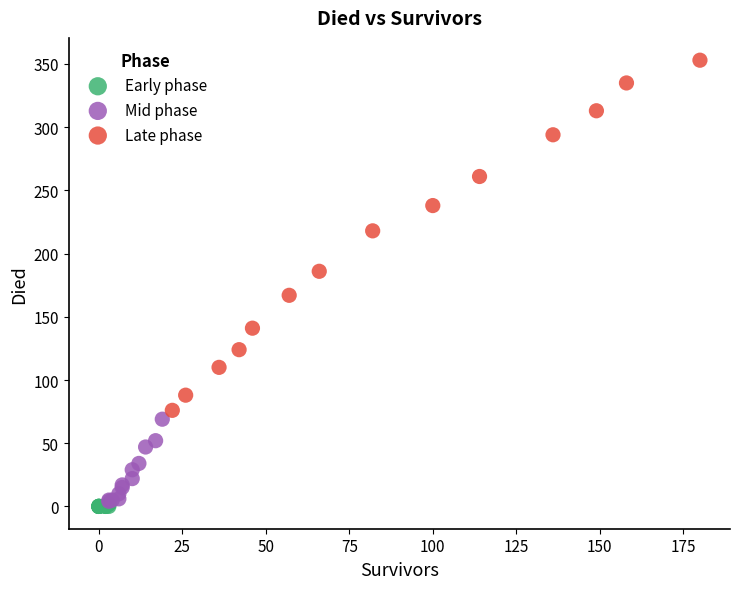

Which series reaches the maximum Y coordinate?

Late phase